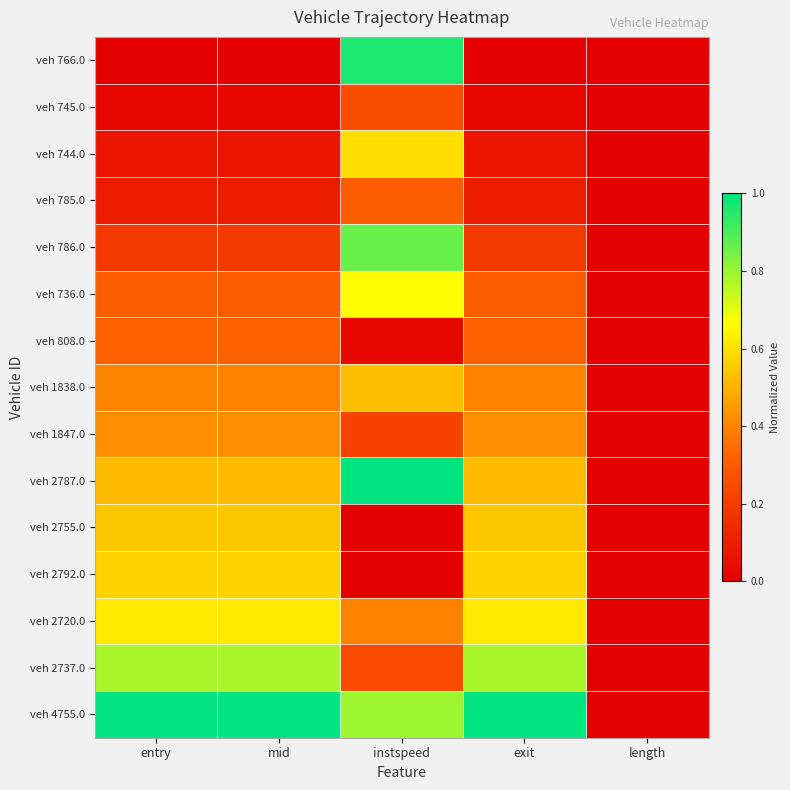

What is the total value across all series at exit?

5.9